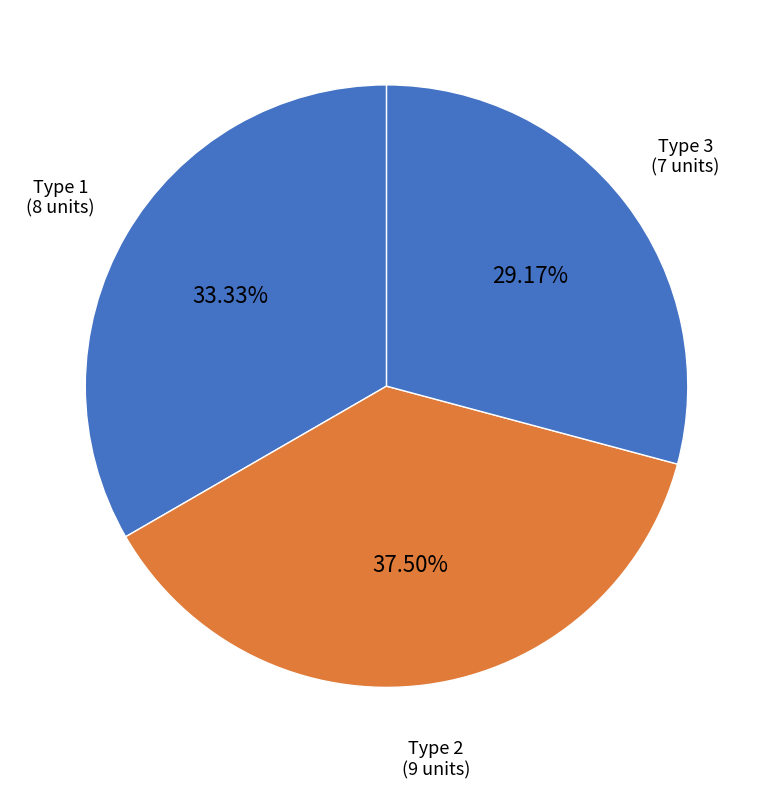

Between Type 2 and Type 1, which is larger?

Type 2